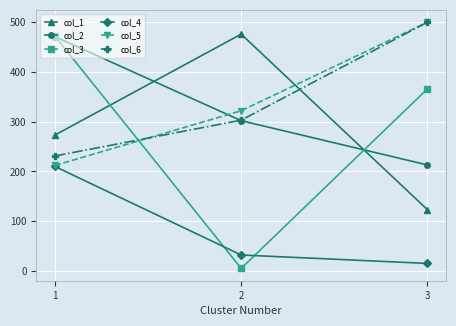

The col_1 series shows 123 at 3. True or false?

True